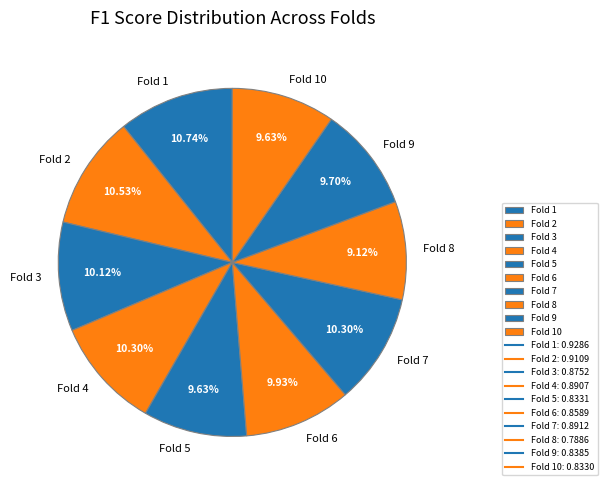

How many segments does this pie chart have?

10